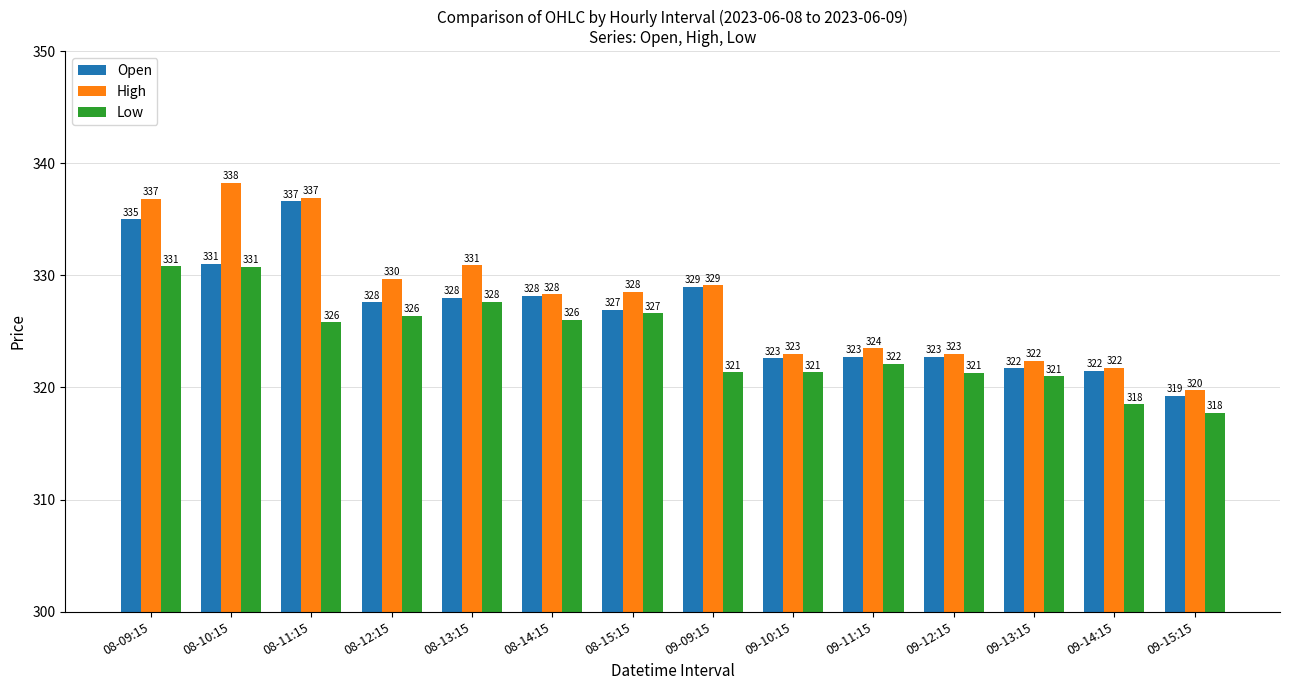

How many bars are there in each group?

3